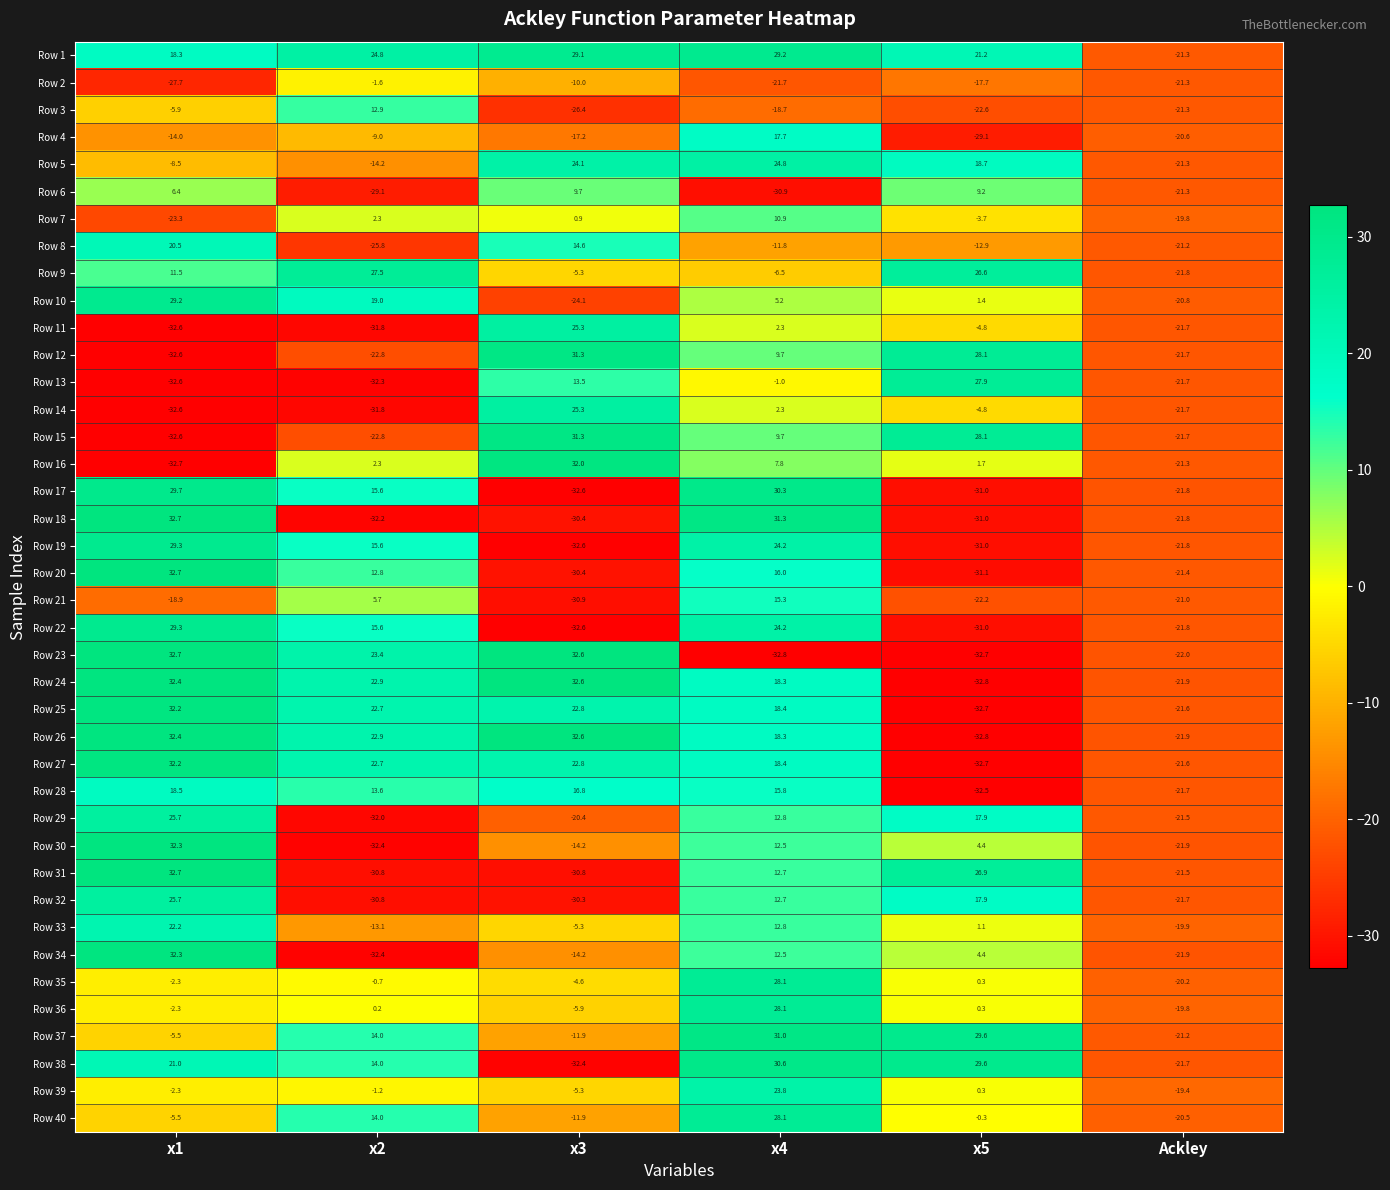

Which series has the widest spread of values?

Row 23